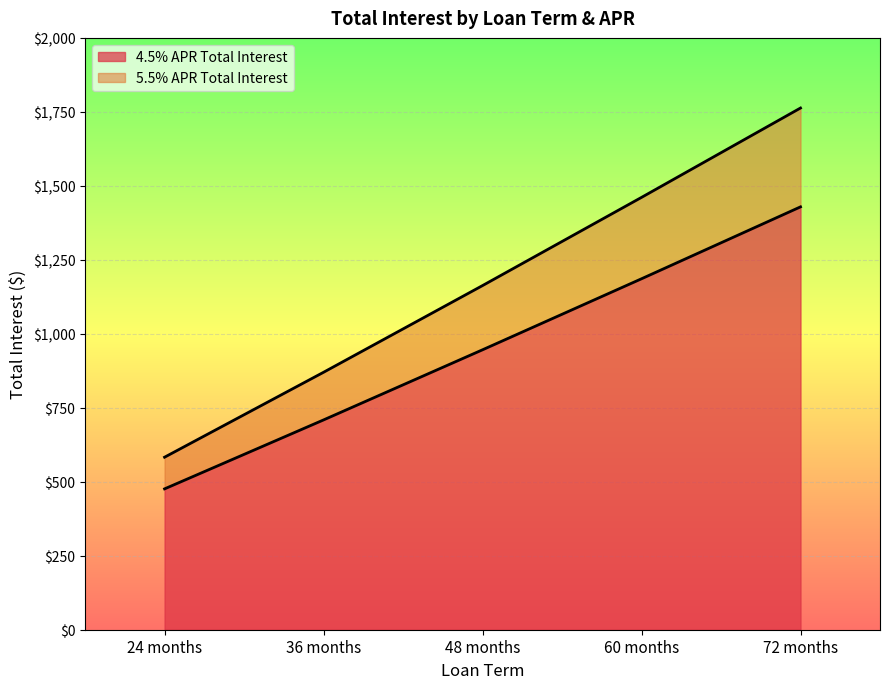

Is it true that 4.5% APR Total Interest equals 338 at 60 months?

False